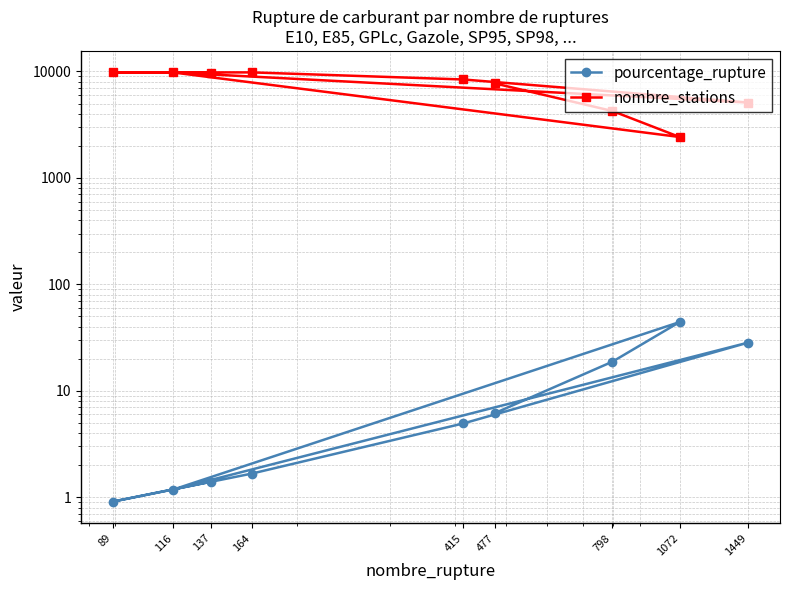

The nombre_stations series shows 828.6 at 1072. True or false?

False